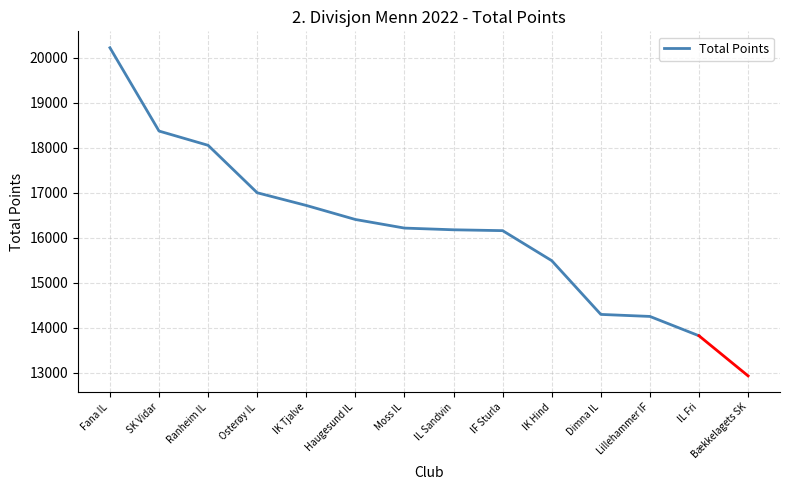

What is the approximate value at Ranheim IL?

18056